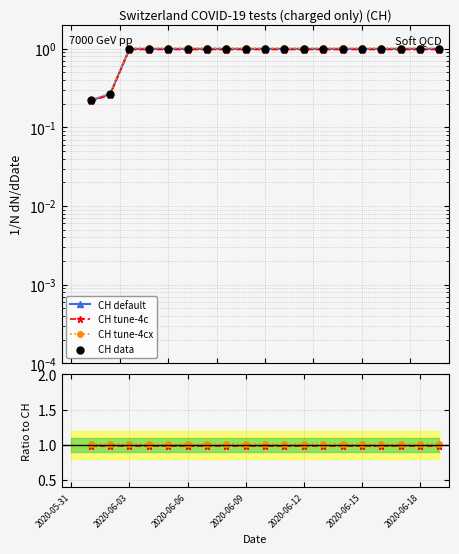

Is the value of tune-4cx/default at 2020-05-31 greater than the value of CH tune-4c at 10?

No